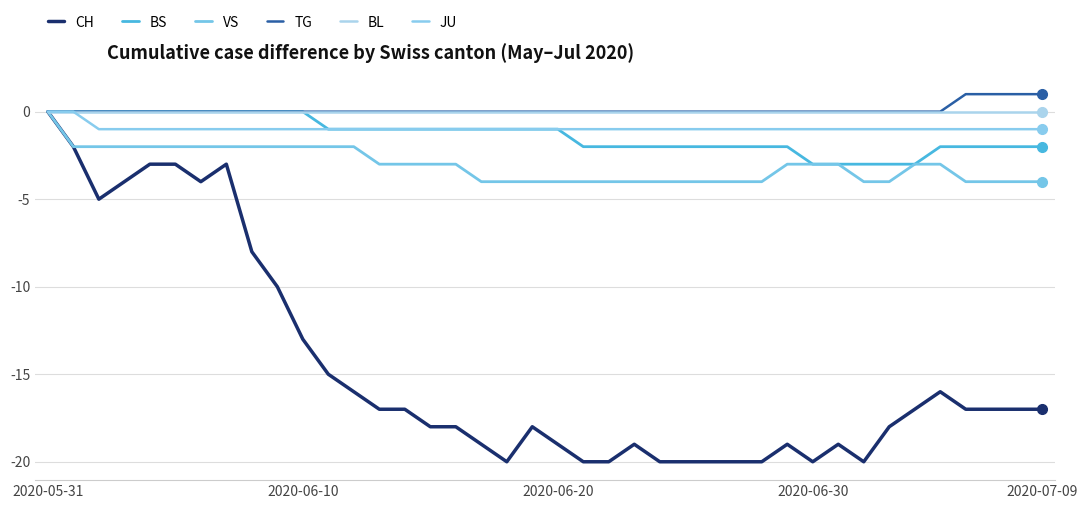

How many distinct data groups are displayed?

6